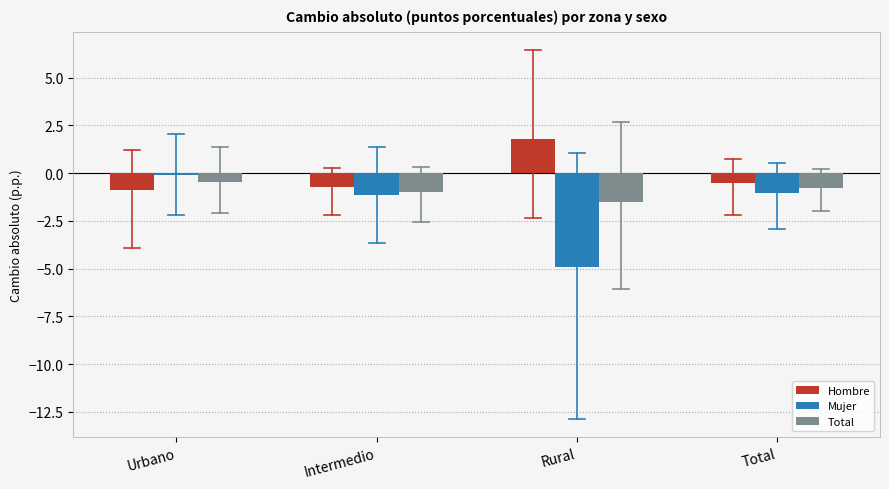

Which series changed the most between Rural and Total?

Mujer